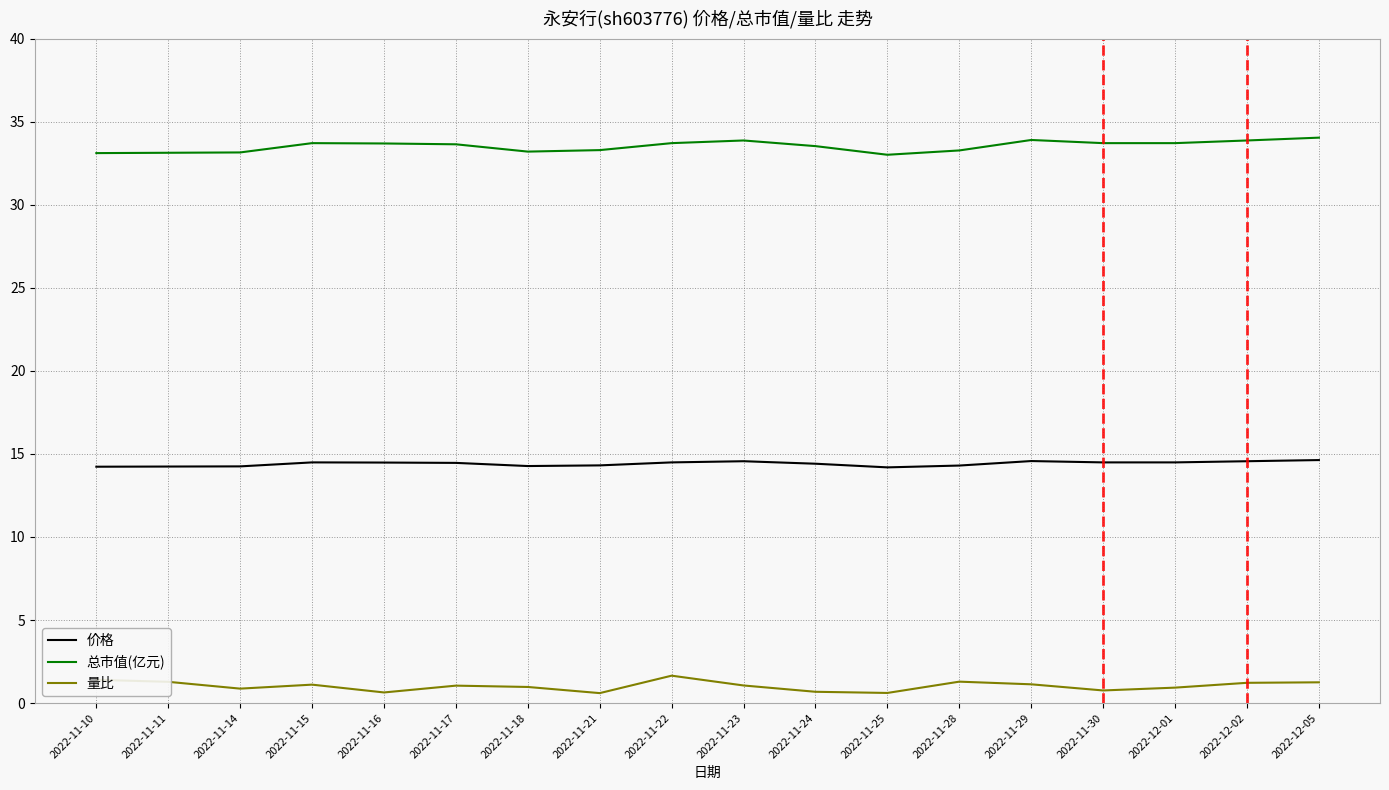

What position from the left is 2022-12-01?

16